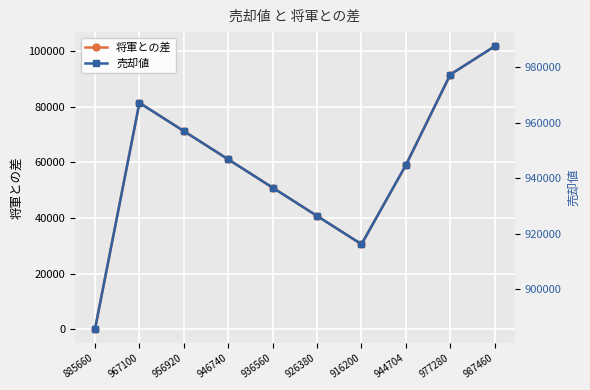

At which category is the sum across all series the highest?

987460